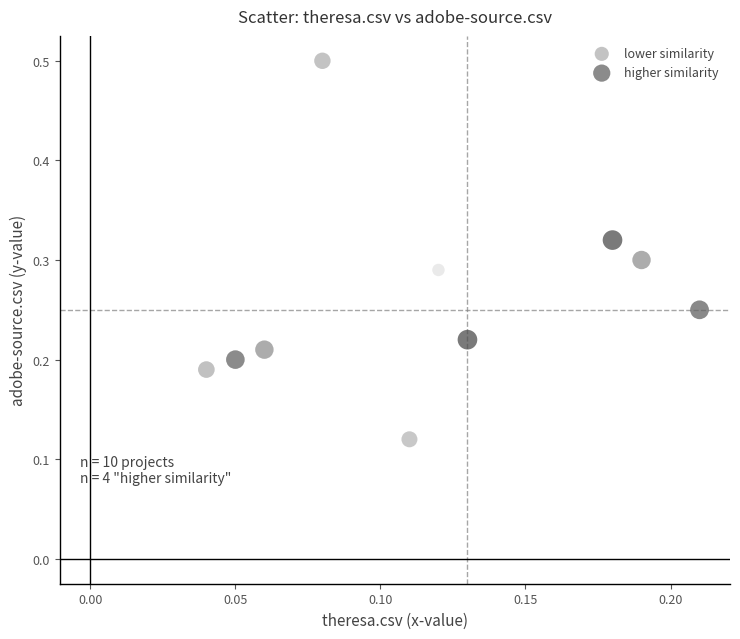

Which series reaches the maximum Y coordinate?

lower similarity